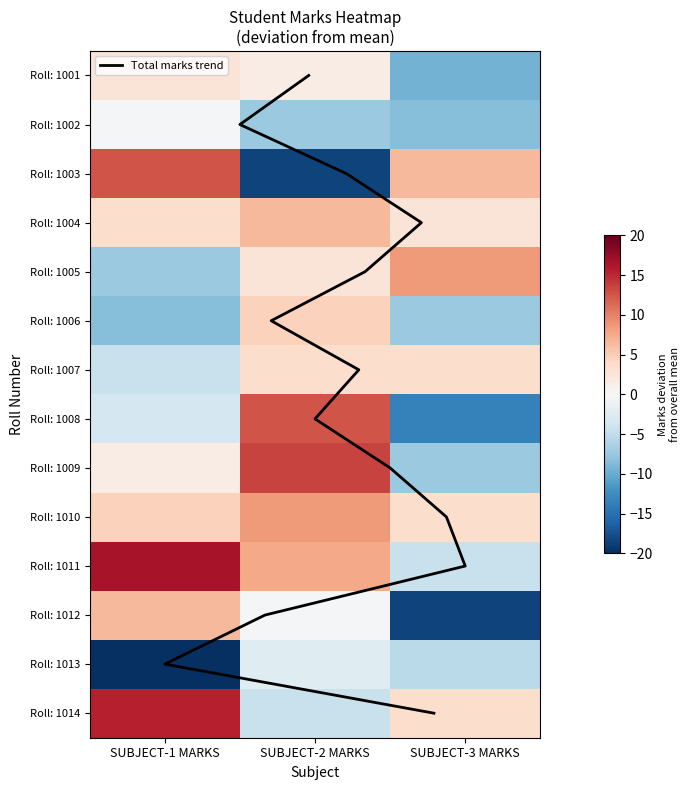

How many positive values does the 1001 series have?

2